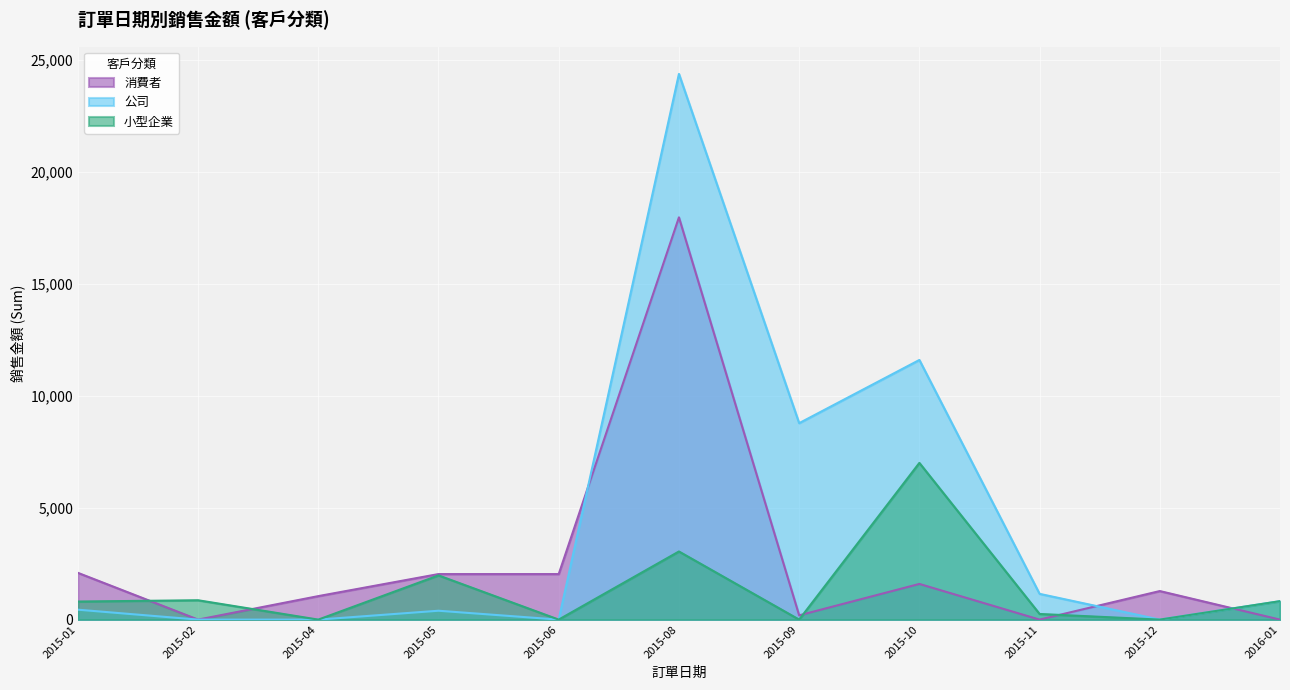

Reading left to right, list all the values displayed in this chart.

消費者: 2015-01=2089.2	2015-02=0.0	2015-04=1049.1	2015-05=2033.6	2015-06=2033.6	2015-08=17964.8	2015-09=190.5	2015-10=1593.5	2015-11=0.0	2015-12=1275.1	2016-01=0.0
公司: 2015-01=443.2	2015-02=0.0	2015-04=0.0	2015-05=396.5	2015-06=0.0	2015-08=24369.4	2015-09=8773.3	2015-10=11595.7	2015-11=1150.2	2015-12=0.0	2016-01=823.6
小型企業: 2015-01=806.7	2015-02=864.4	2015-04=0.0	2015-05=1974.4	2015-06=0.0	2015-08=3042.5	2015-09=0.0	2015-10=6998.2	2015-11=251.8	2015-12=0.0	2016-01=823.6